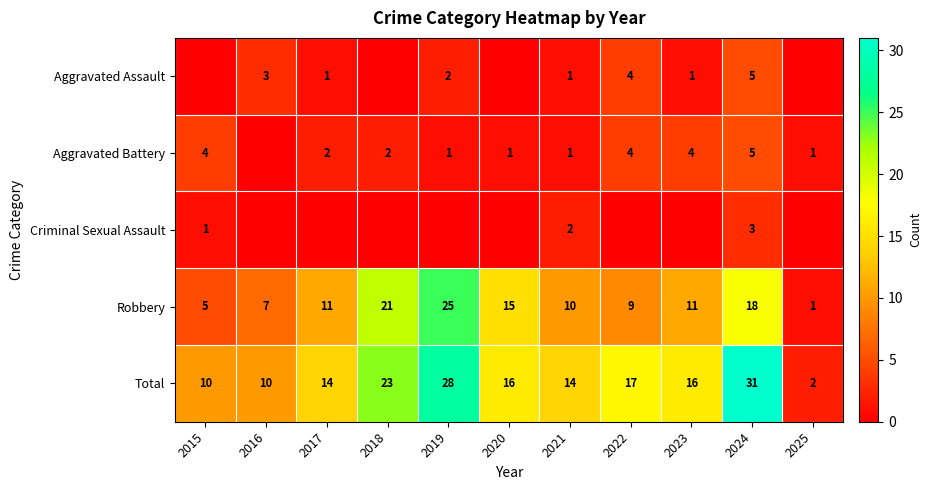

True or false: Robbery has a value of 11 at 2023.

True